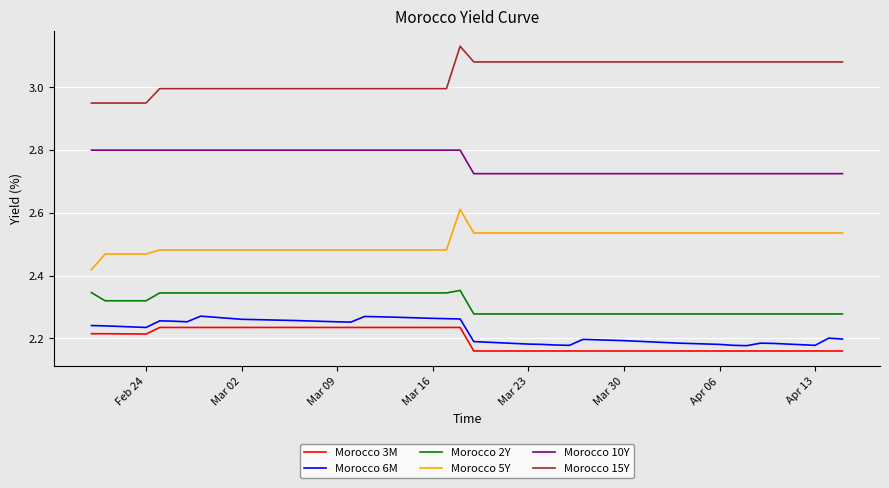

Which series has the largest range (max minus min)?

Morocco 5Y